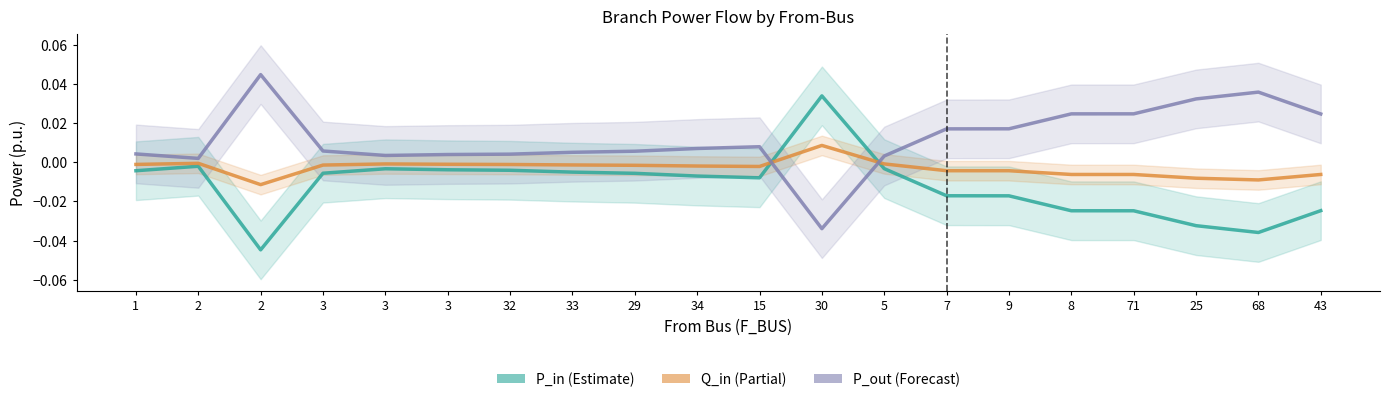

List the labels in order of P_out value, largest first.

2, 68, 25, 71, 8, 43, 9, 7, 15, 34, 3, 29, 33, 1, 32, 3, 3, 5, 2, 30